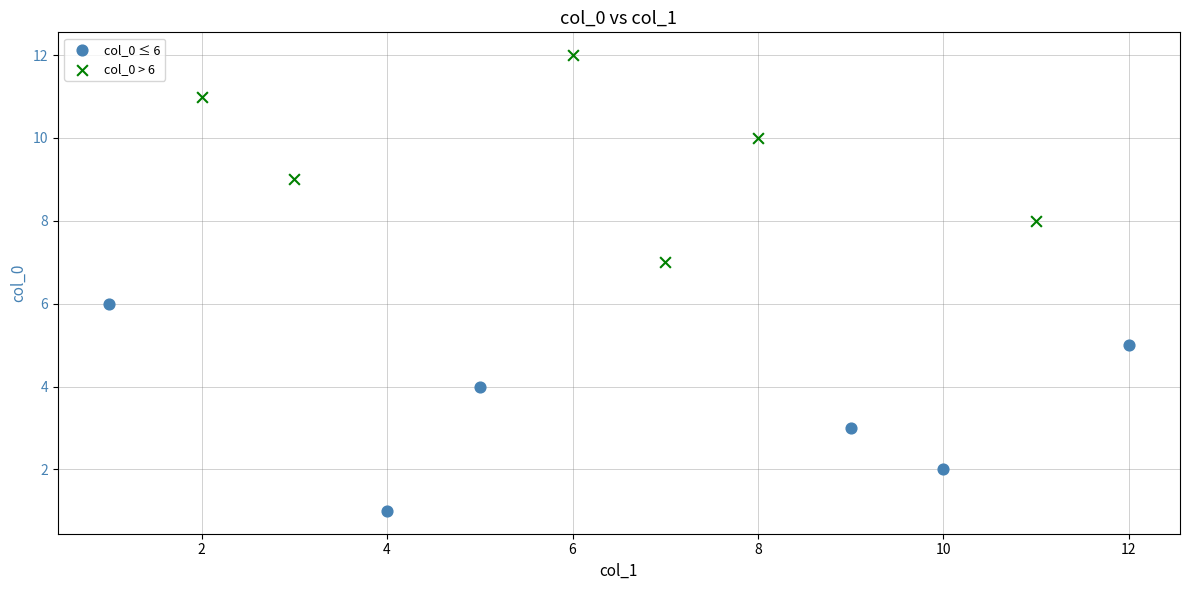

What are all the series names shown in the legend?

col_0 ≤ 6, col_0 > 6